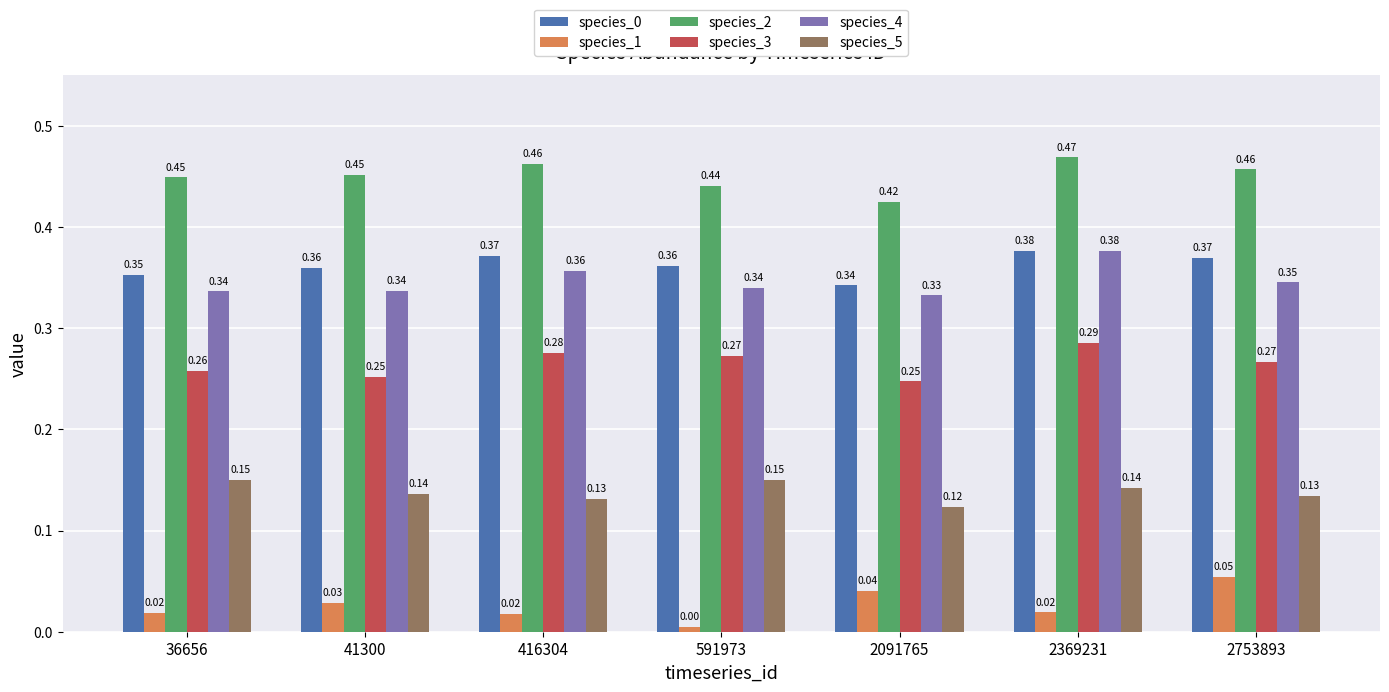

Where is species_5 nearest to the value 0?

2091765